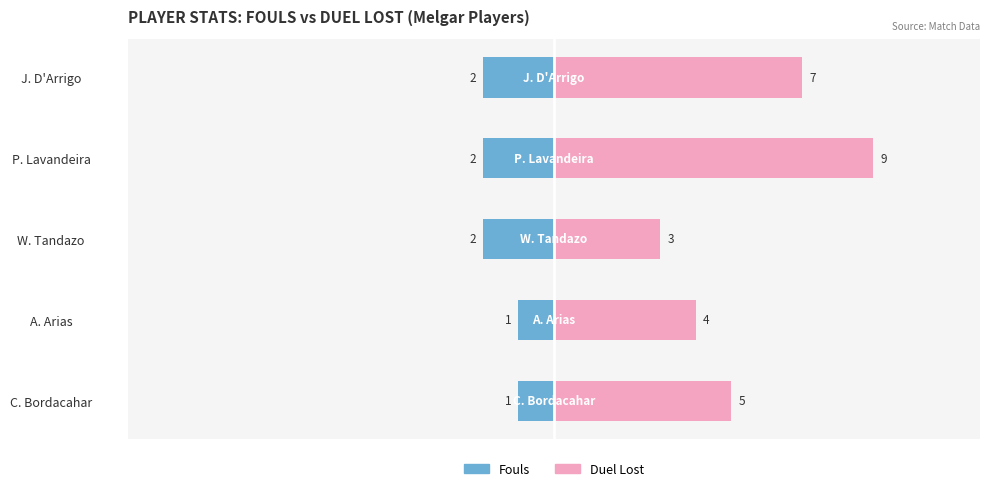

What is the difference between the maximum and minimum values in the Fouls (Melgar) series?

1